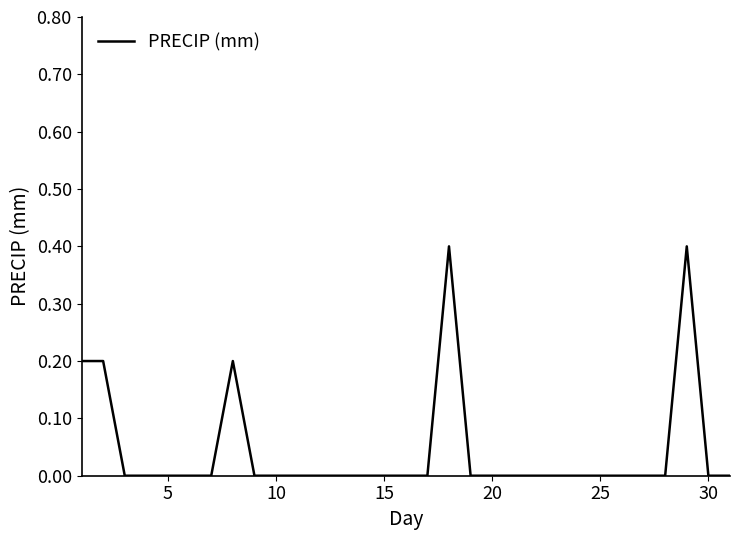

What is the difference between the maximum and minimum values?

0.4